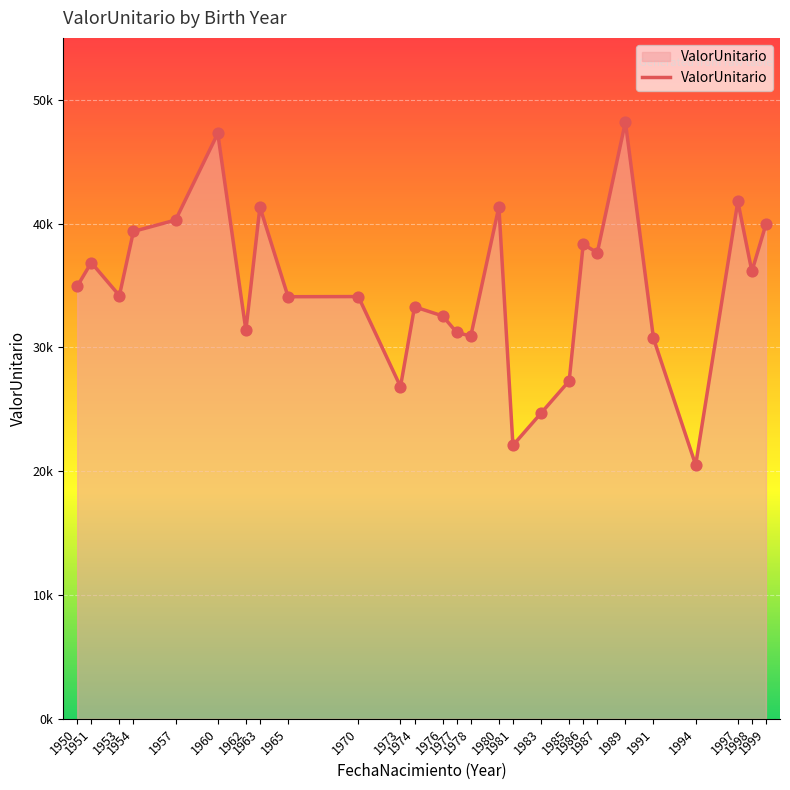

What is the change in value from 1970 to 1987?

+3540.2